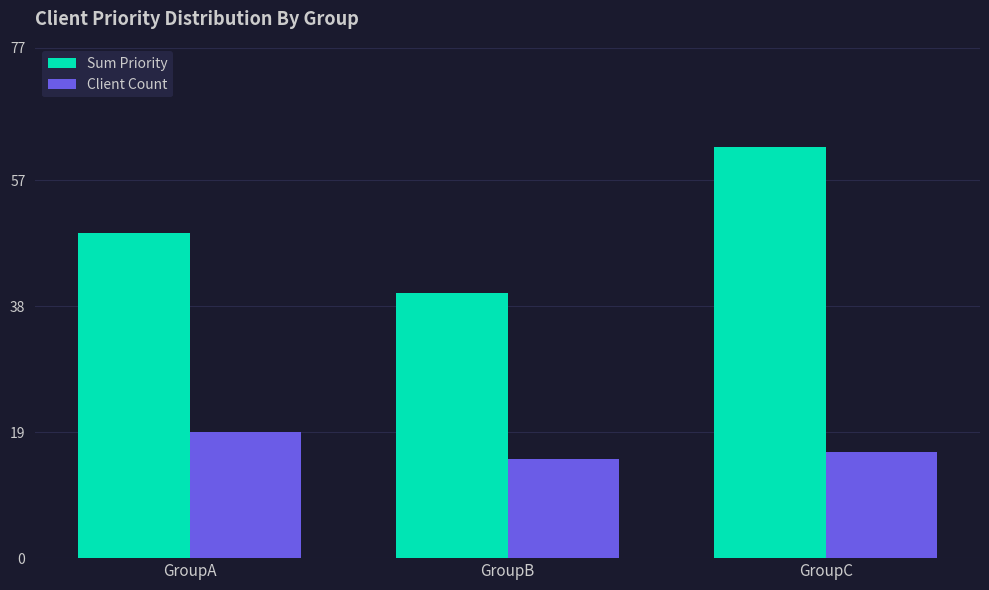

Rank the series by their maximum value, from lowest to highest.

Client Count, Sum Priority